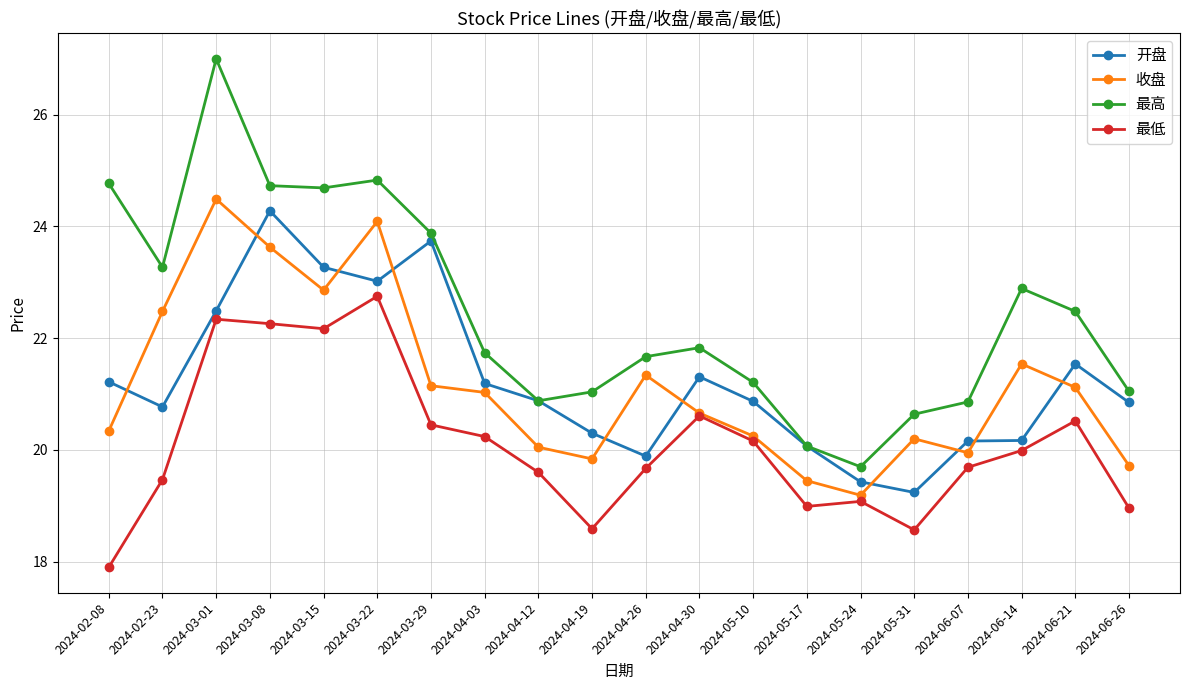

At which category is the sum across all series the highest?

2024-03-01